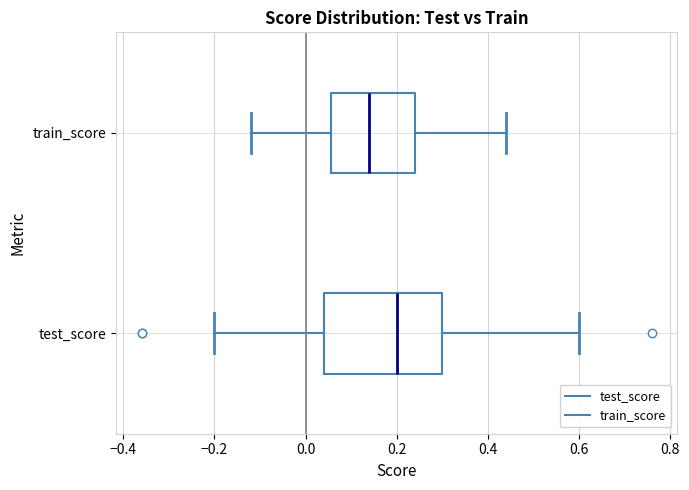

Which box has the furthest to the right median line?

test_score